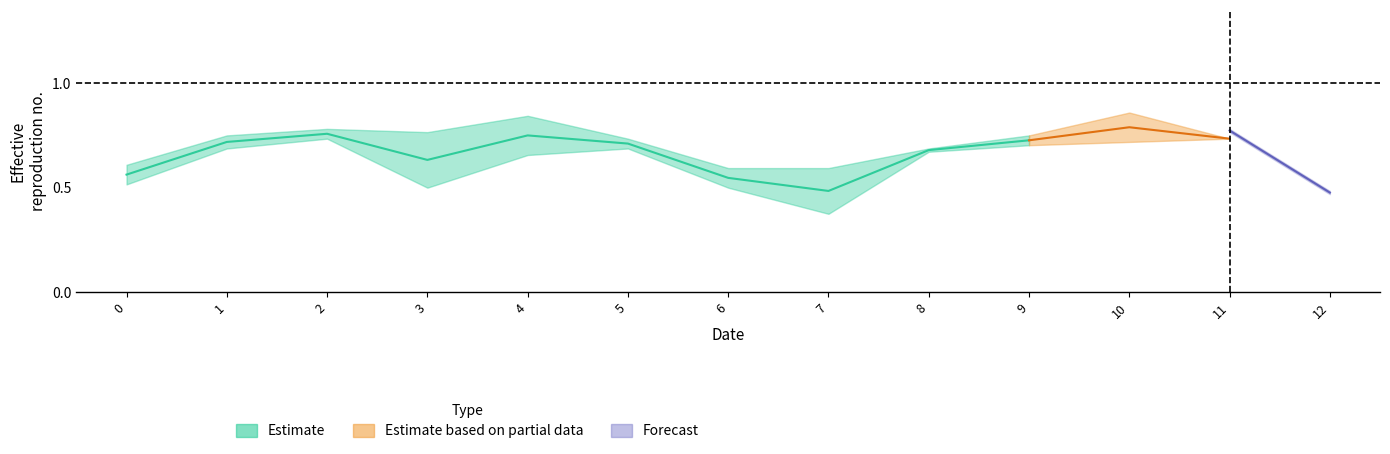

At which category does col_1 reach its first local peak?

2